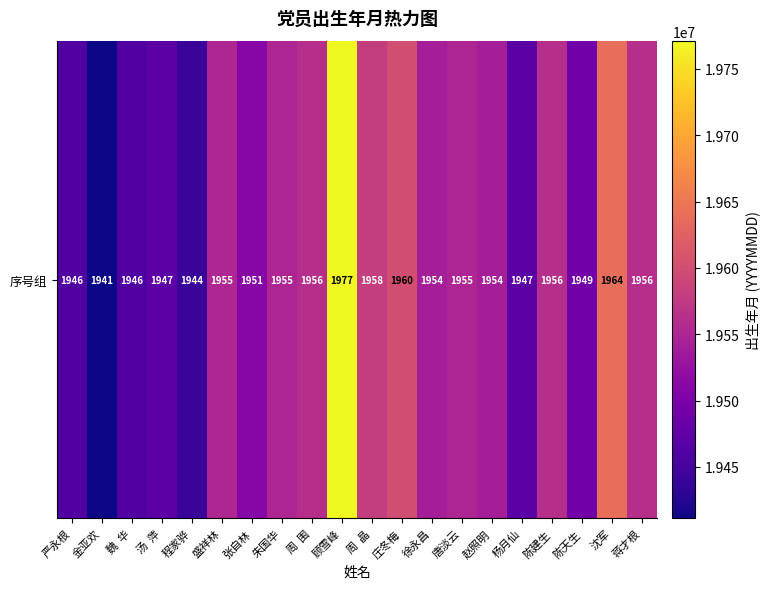

Reading left to right, extract all data points from this chart.

严永根=19461001	金亚欢=19411225	魏  华=19461225	汤  萍=19470608	程家骅=19441115	盛祥林=19551015	张自林=19510308	朱国华=19550415	周  围=19561118	顾雪峰=19771202	周  晶=19581003	庄冬梅=19600118	徐永昌=19540823	唐淡云=19550301	赵照明=19541123	杨月仙=19470226	陈建生=19560423	陈天生=19490216	沈军=19640204	蒋才根=19560403